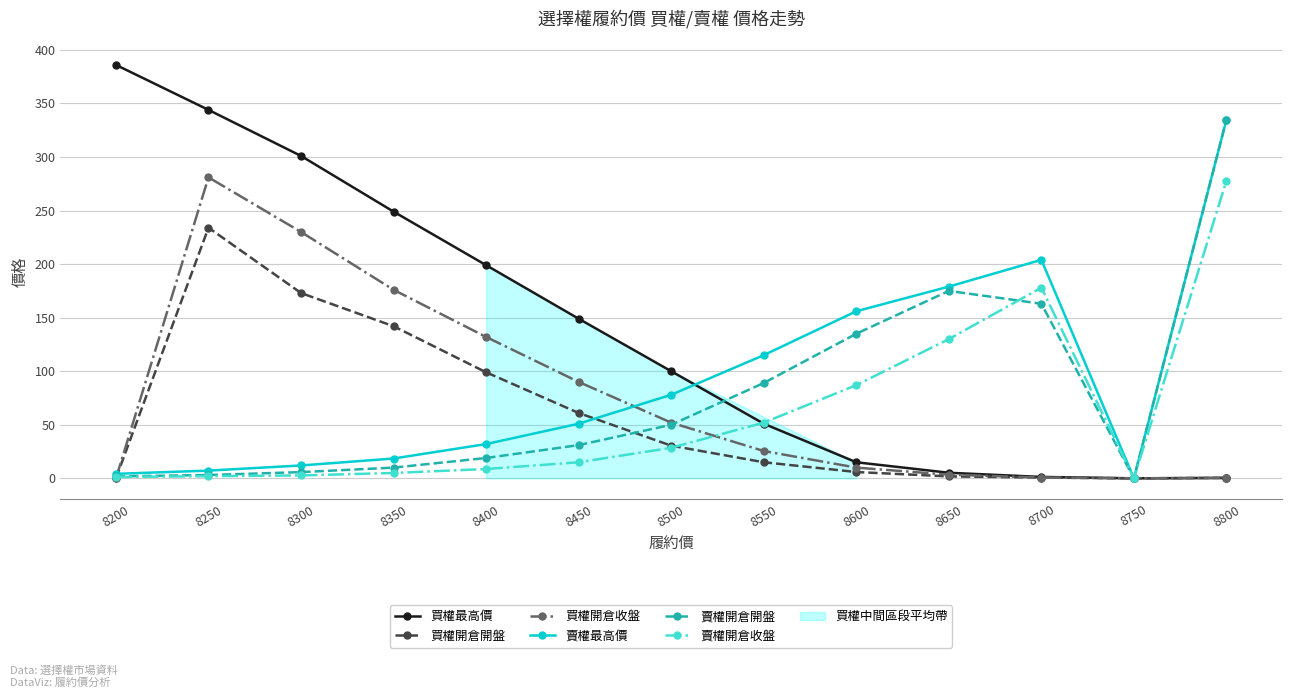

What is the difference between the second highest and minimum values in the 買權開倉開盤 series?

173.0